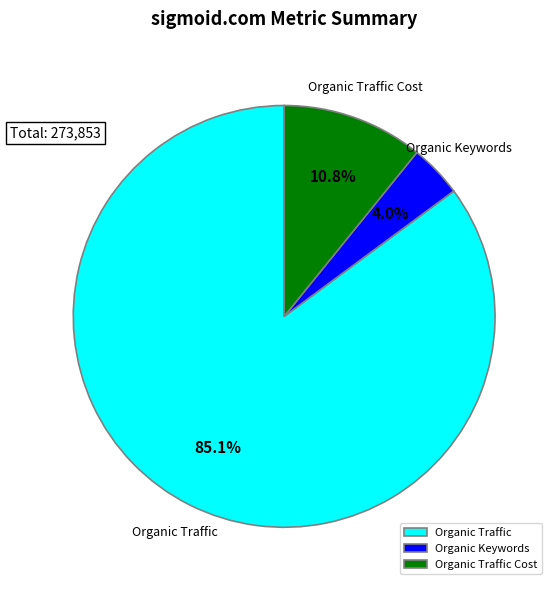

Which slice is the largest?

Organic Traffic